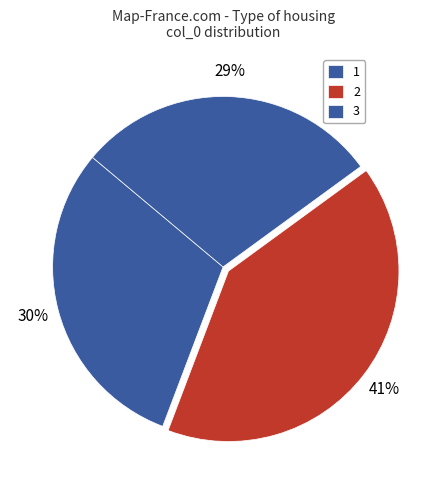

How many segments does this pie chart have?

3